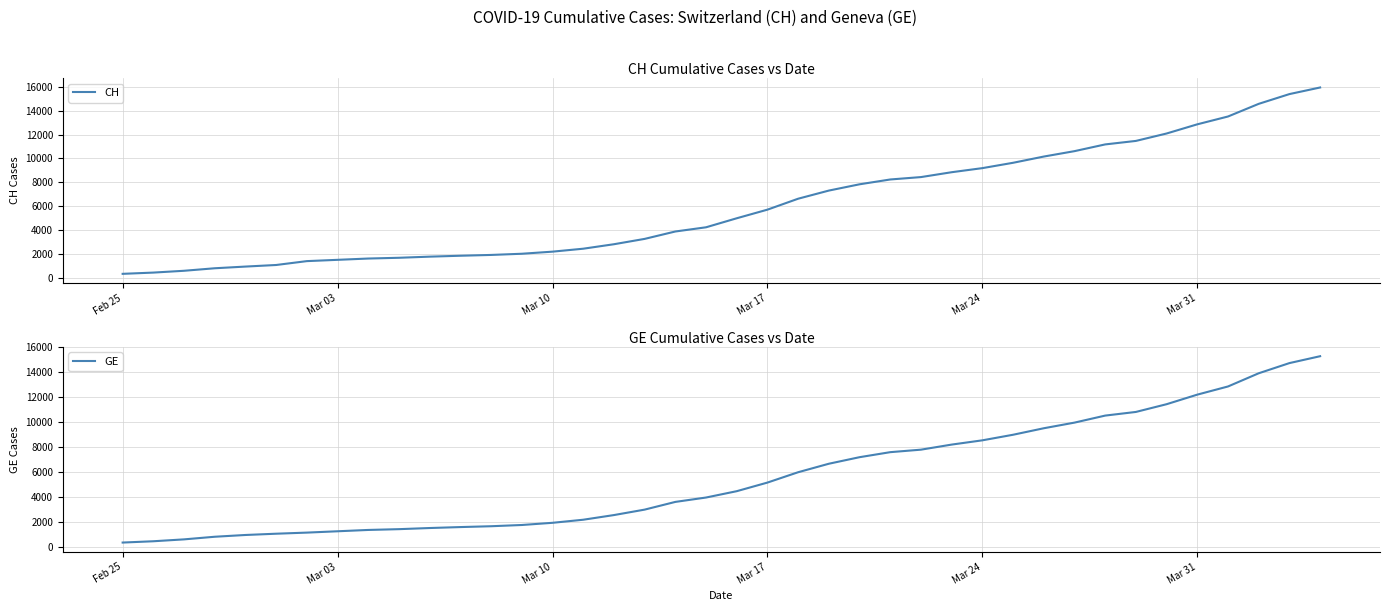

Which series has the widest spread of values?

CH